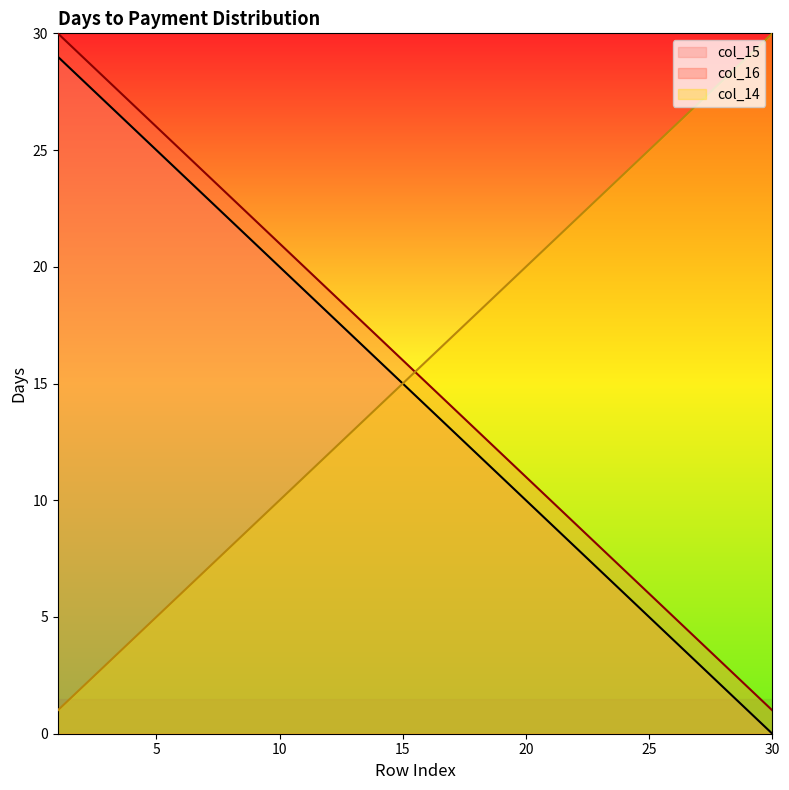

True or false: col_16 and col_15 cross at least once.

False